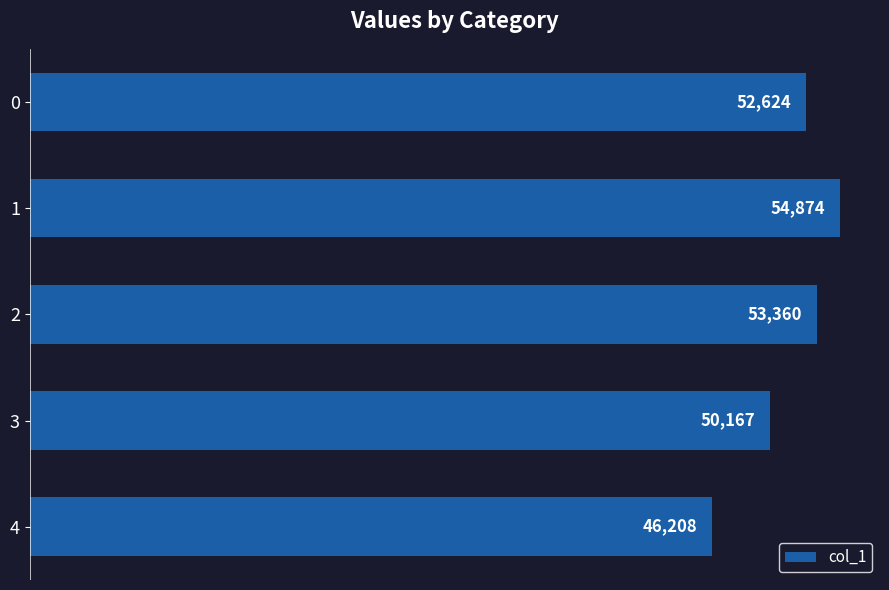

Reading top to bottom, what are all the values shown in this chart?

52624	54874	53360	50167	46208